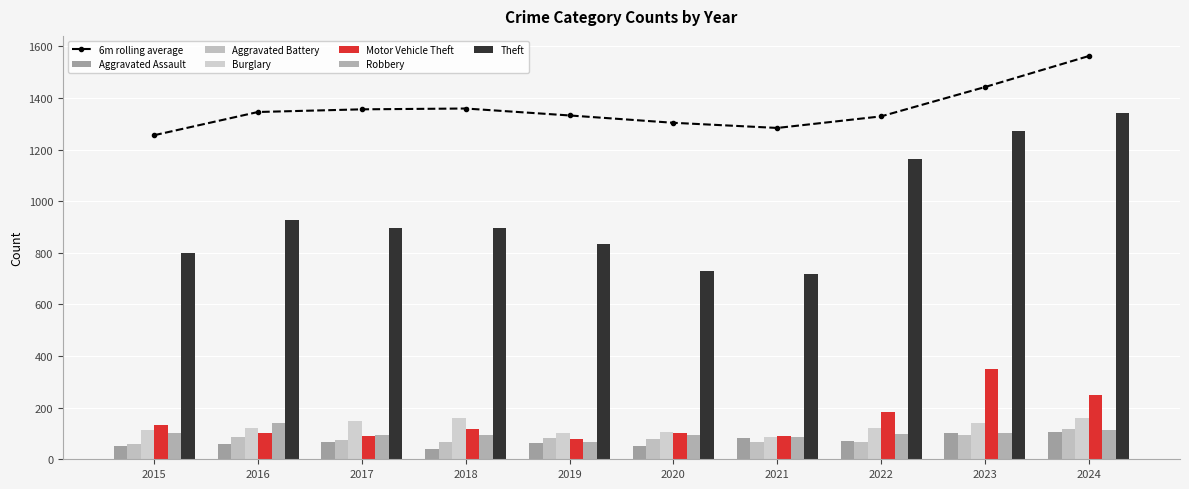

What is the smallest value displayed?

38